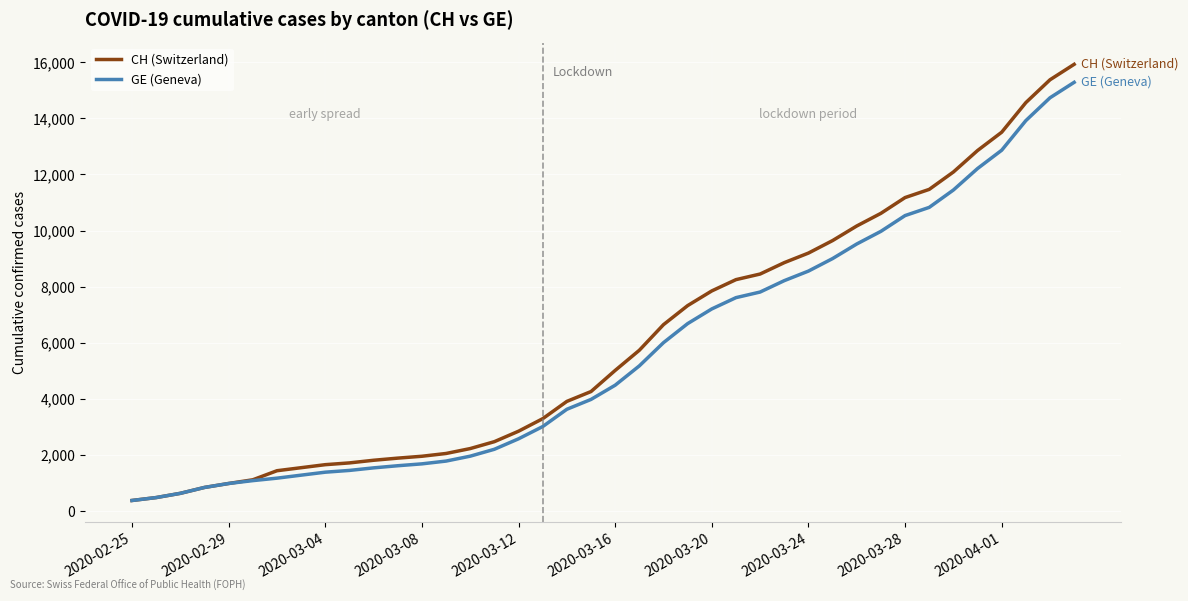

Which series has the largest range (max minus min)?

CH (Switzerland)